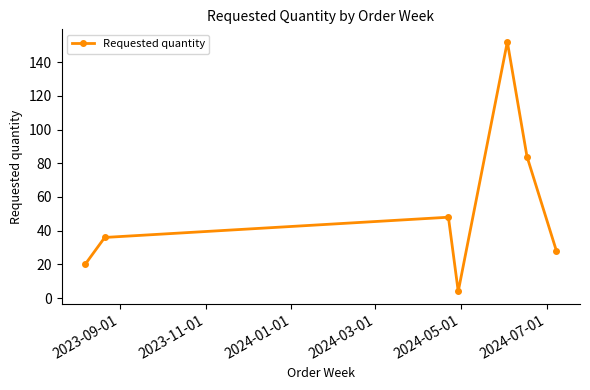

True or false: the data has more than 1 interior local peaks.

True